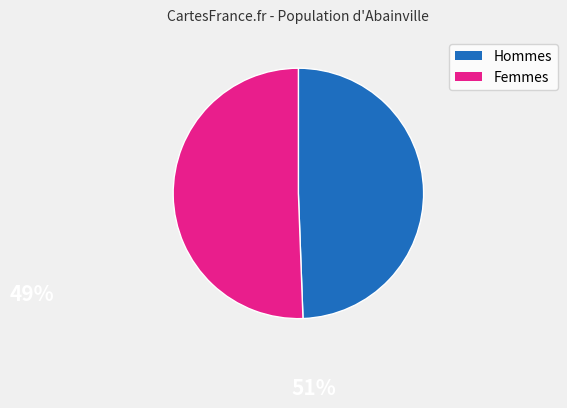

Does any single category account for the majority?

Yes